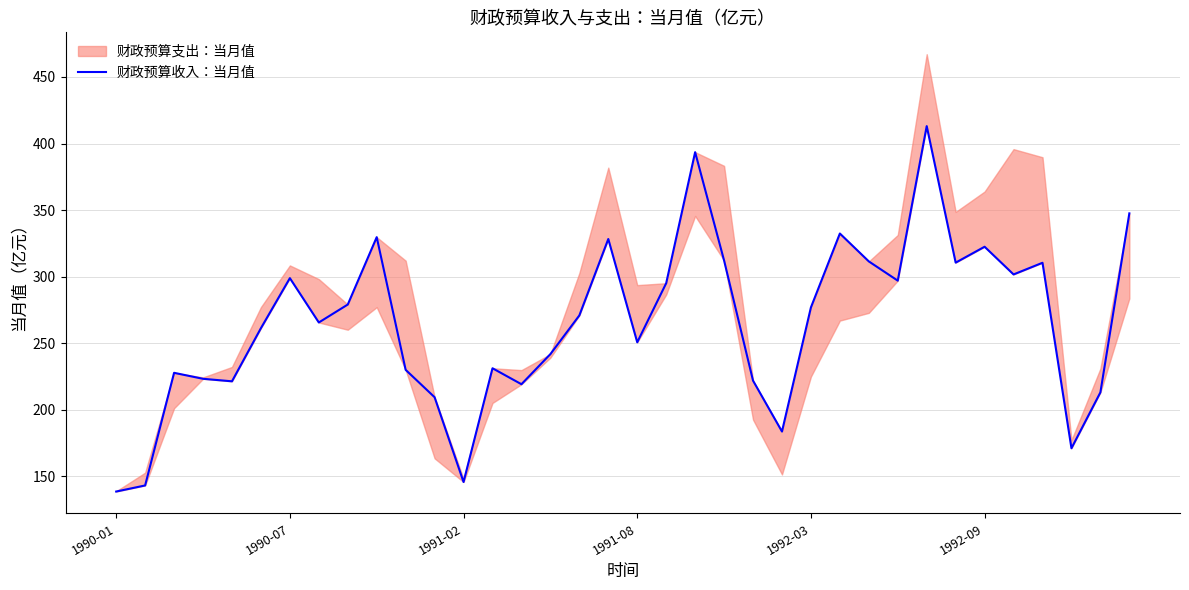

What is the change in value from 13 to 18?

+19.5